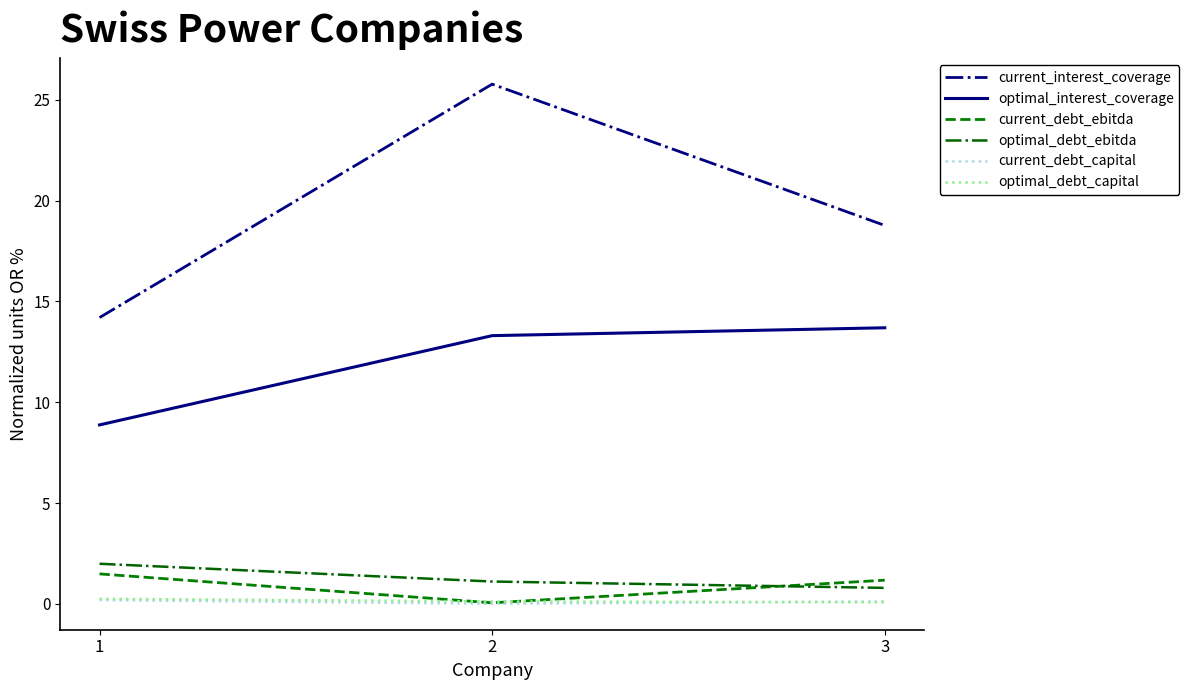

Between 2 and 3, which series saw the biggest shift?

current_interest_coverage